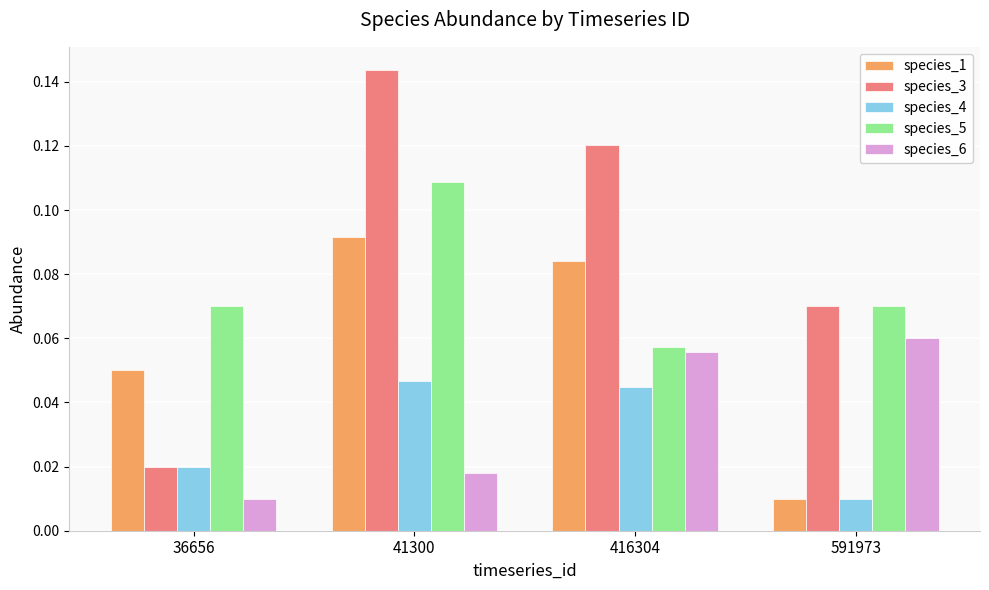

How many species_5 values are between 0 and 1?

4